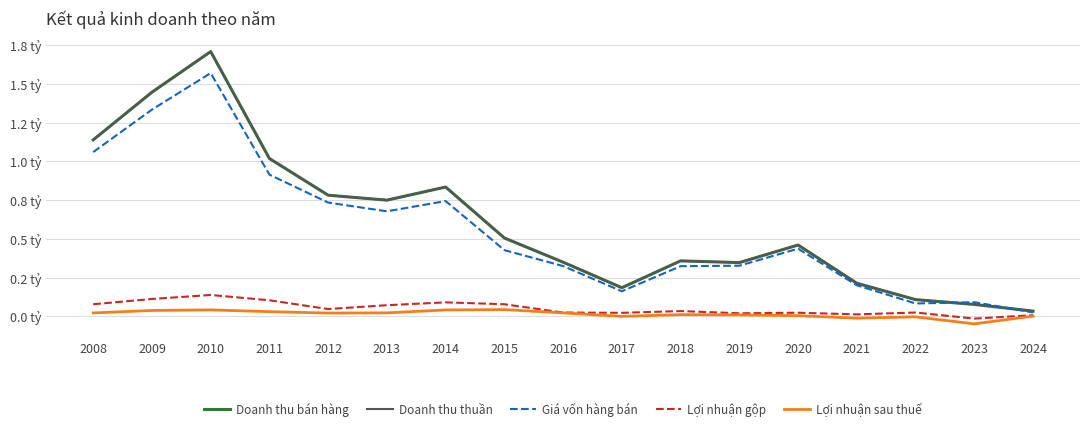

What is the spread (max minus min) of values at 2013?

0.7